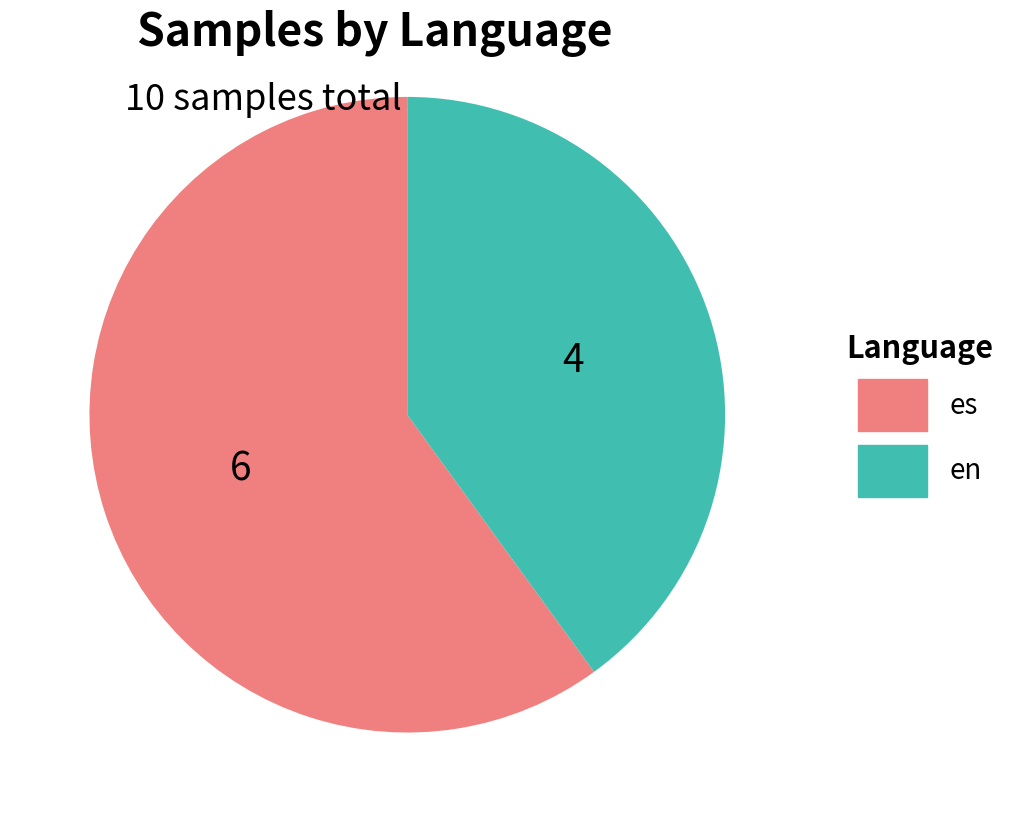

Do es and en together represent more than half of the pie?

Yes